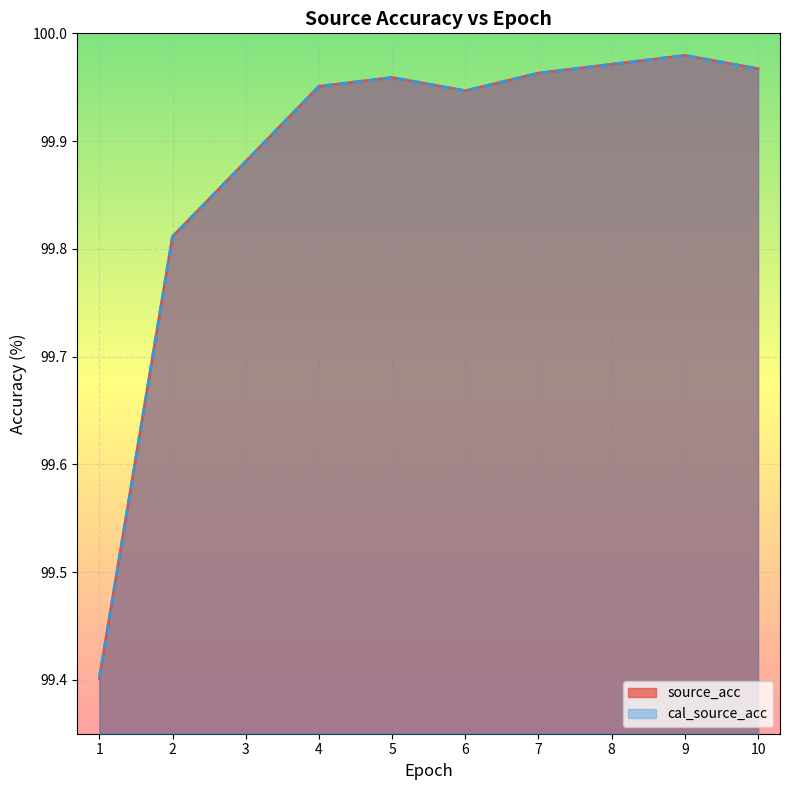

Which series has the widest spread of values?

source_acc